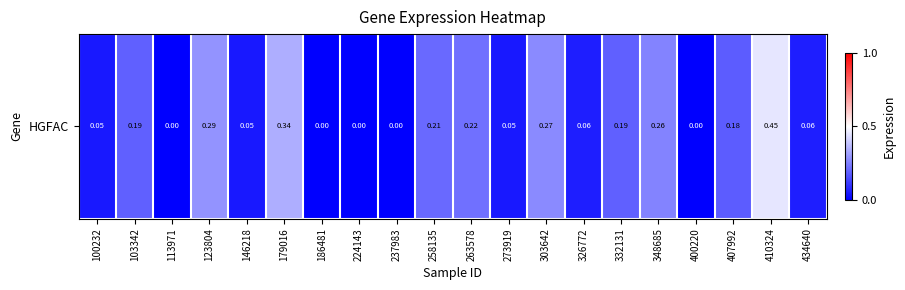

Which has a higher value, 400220 or 410324?

410324